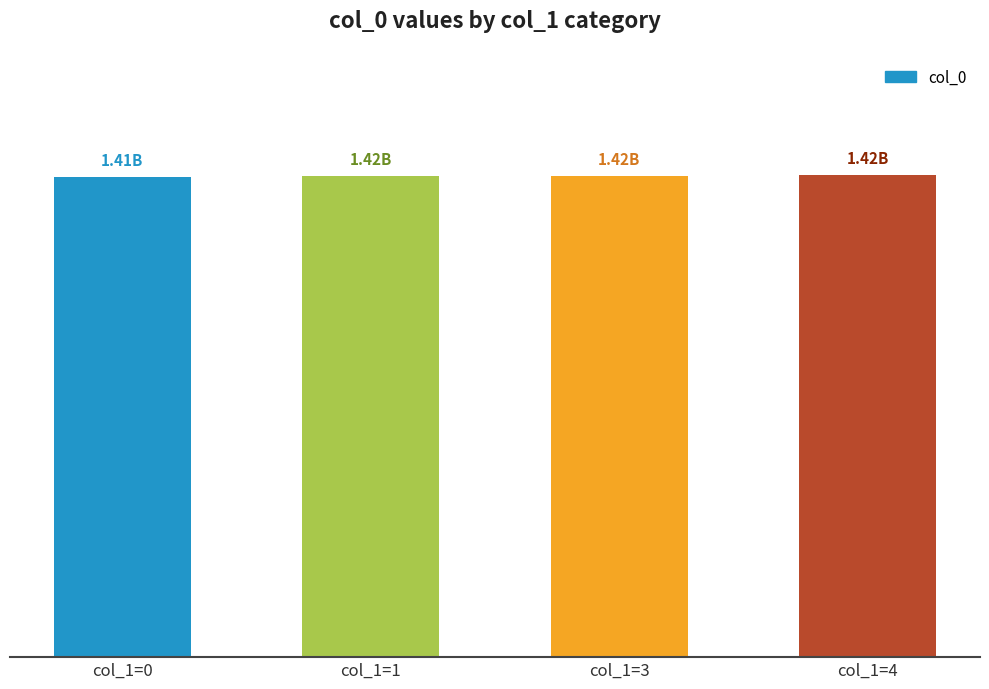

How many distinct data groups are displayed?

1